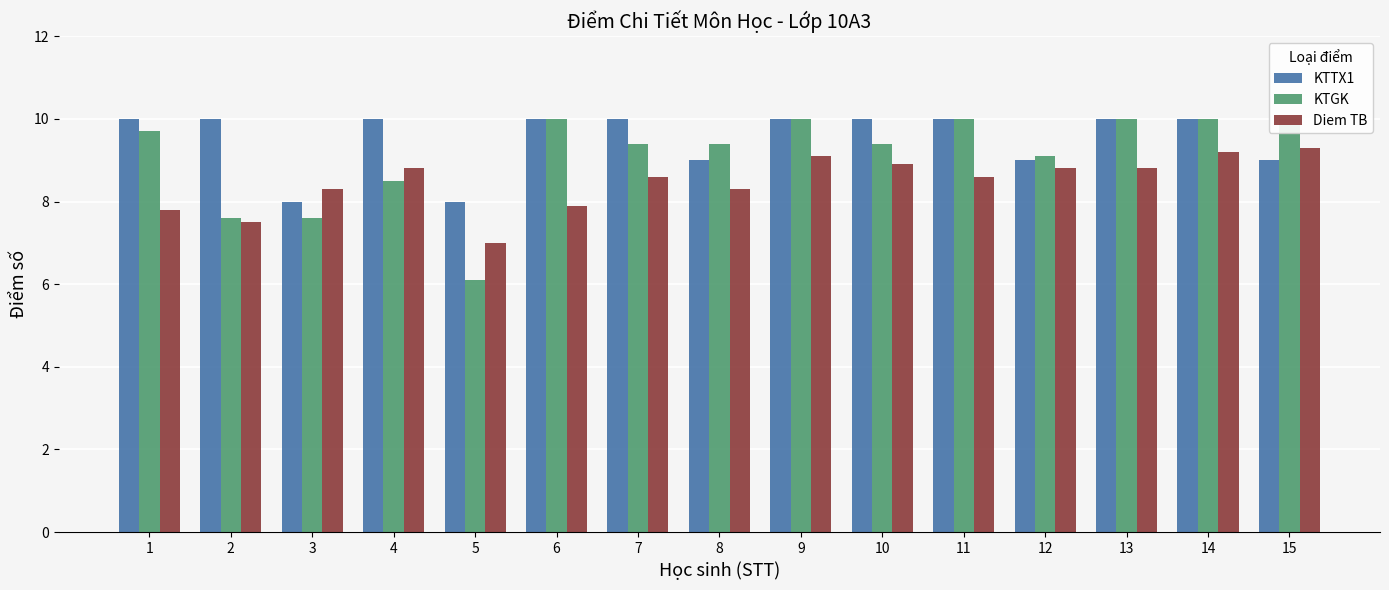

At which label does KTGK reach its peak?

6